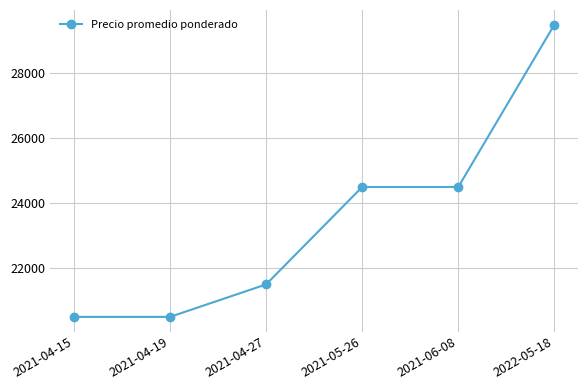

Is it true that the value at 2021-04-27 is 21500?

True